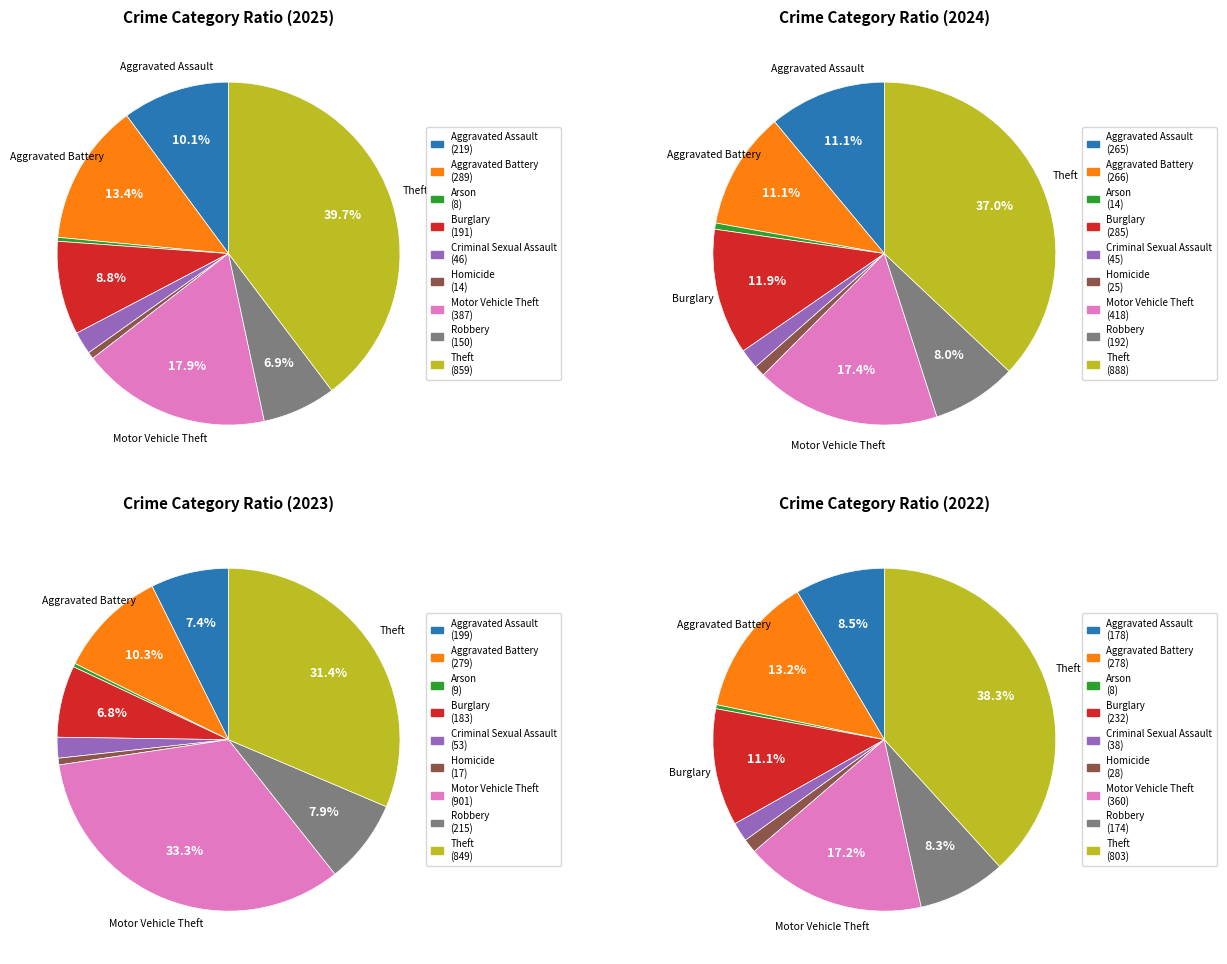

What is the change in value from Homicide to Robbery?

+136